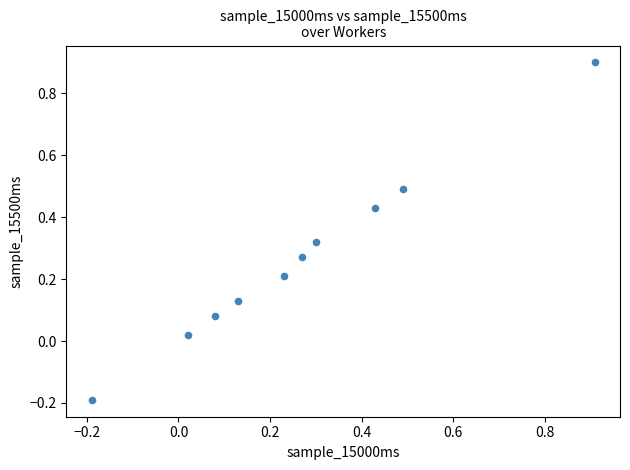

What is the range of X values (max minus min)?

1.1